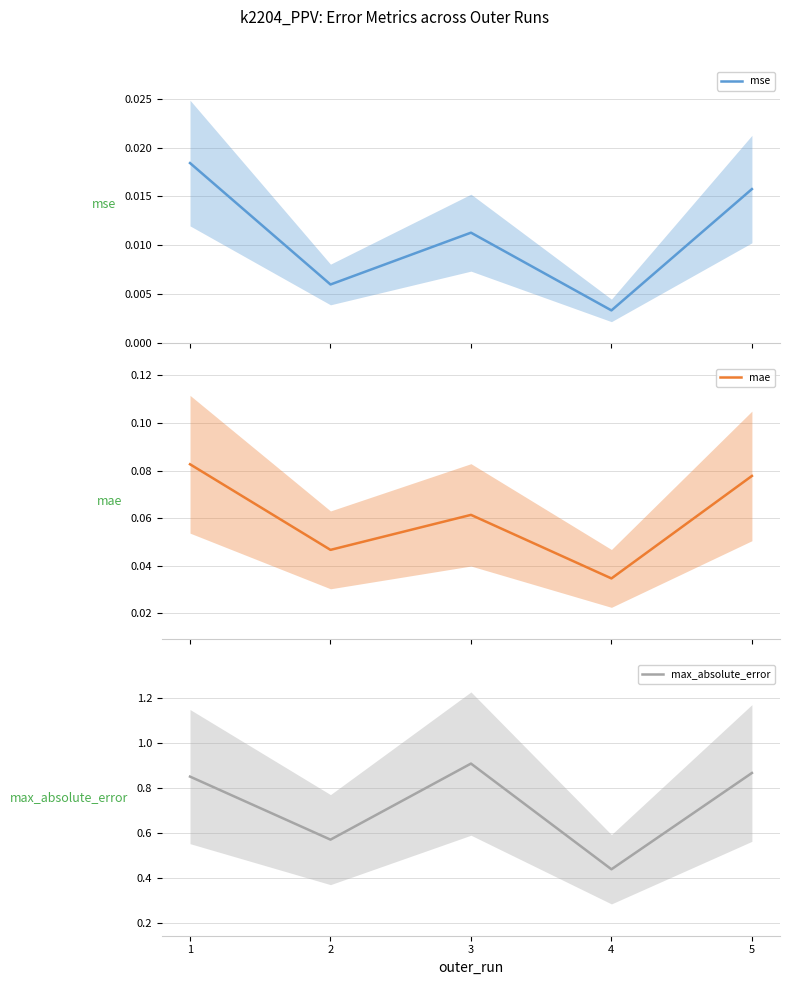

True or false: mse and mae cross at least once.

False